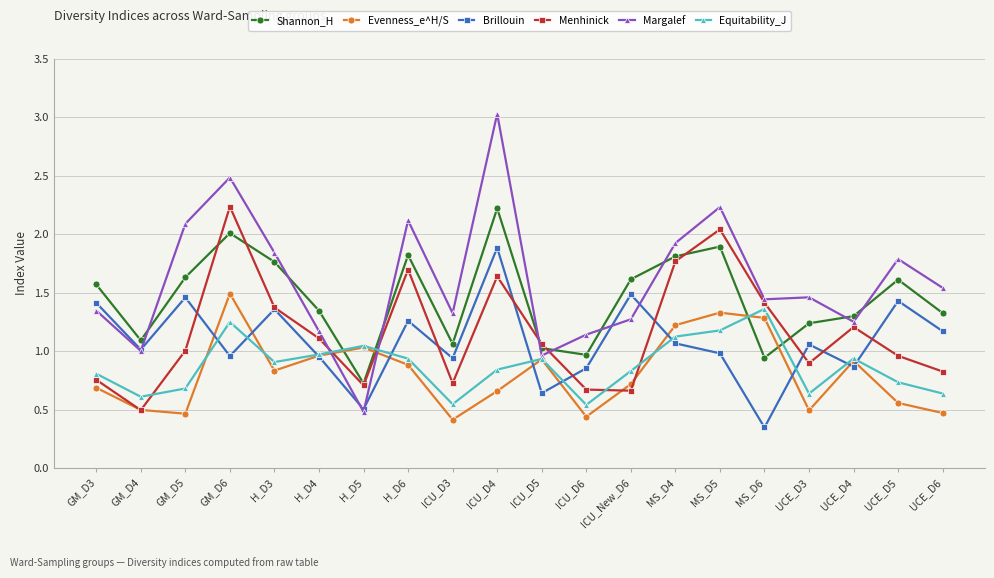

True or false: Brillouin and Evenness_e^H/S intersect in this chart.

True